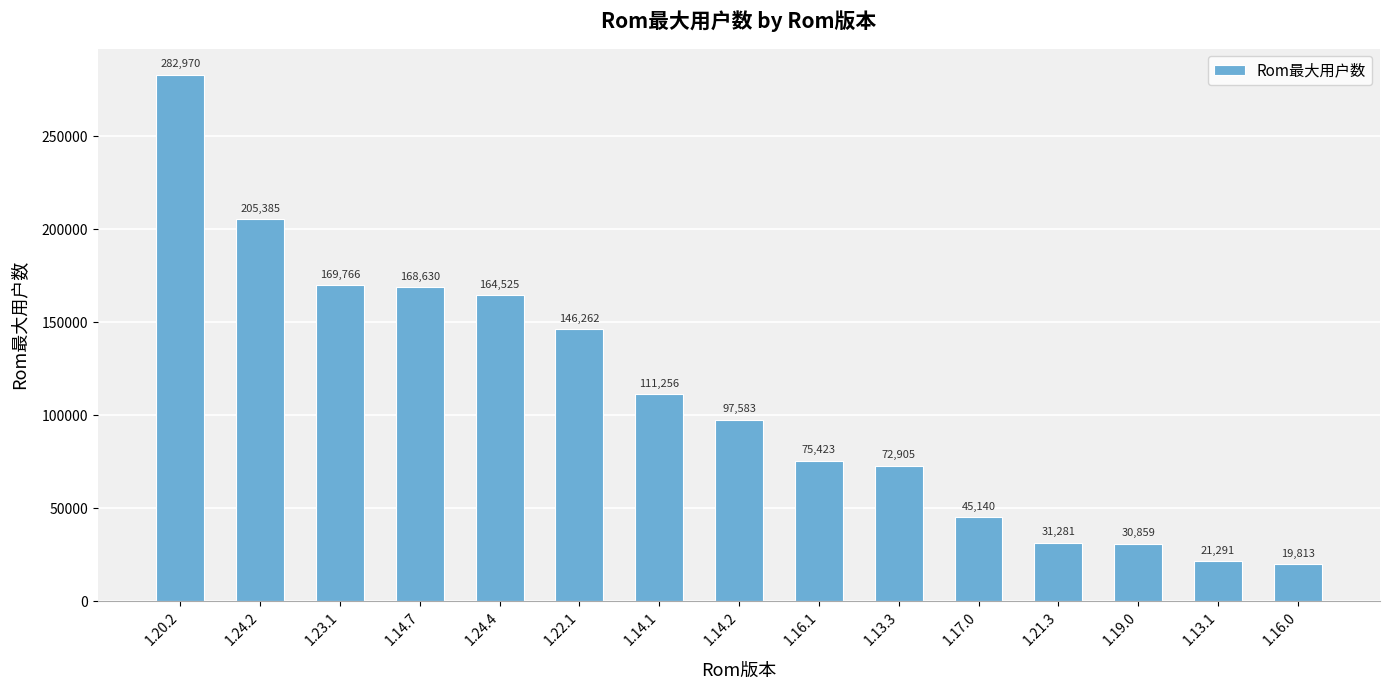

What is the label of the 10th bar from the left?

1.13.3